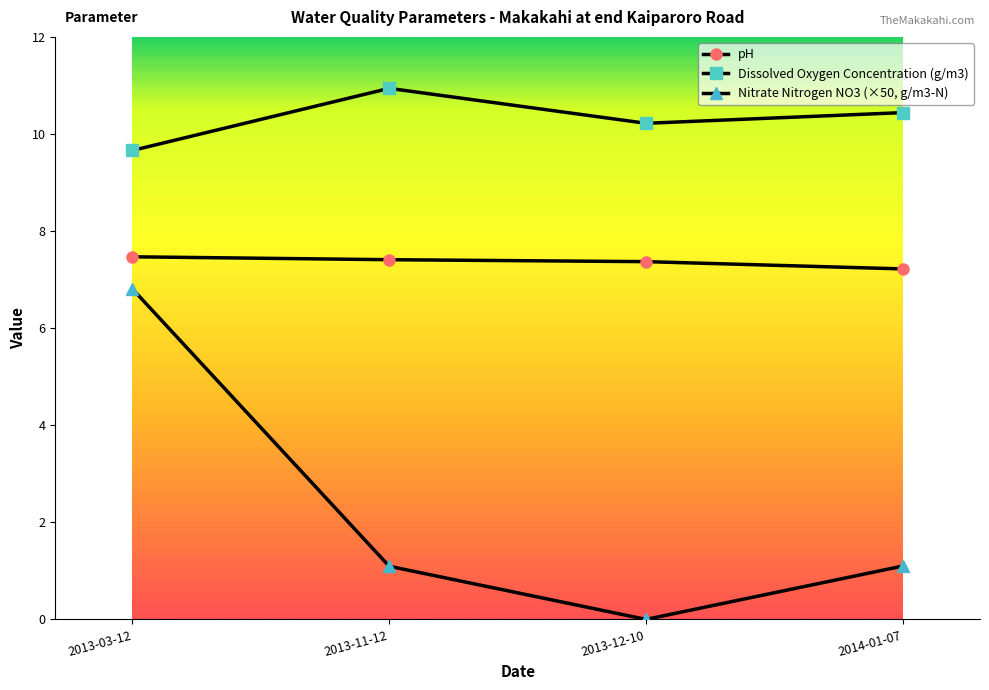

True or false: Dissolved Oxygen Concentration (g/m3) and pH intersect in this chart.

False